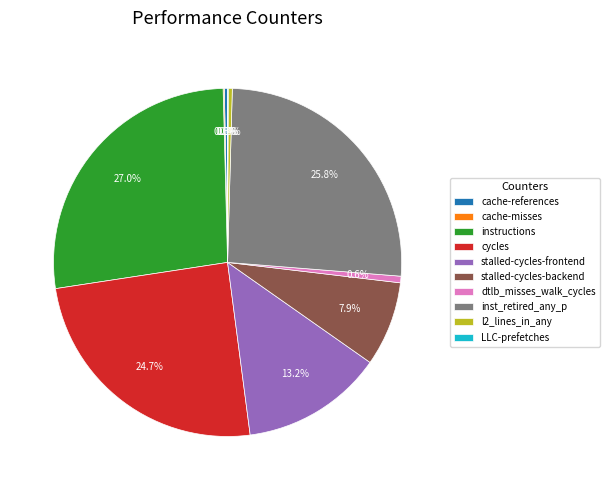

What percentage is NOT represented by stalled-cycles-backend?

92.1%